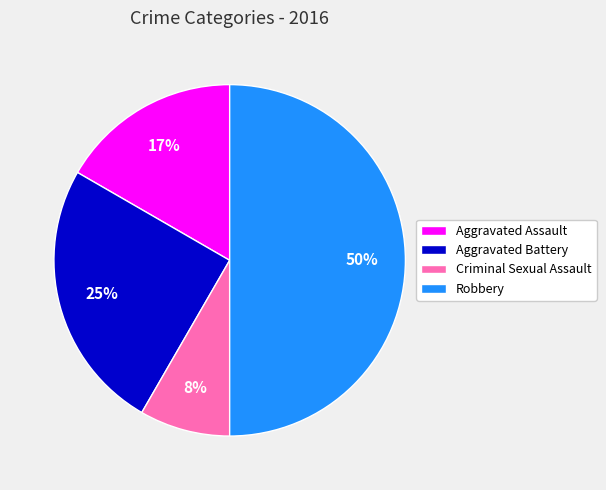

What percentage is the Robbery slice, to the nearest percent?

50%